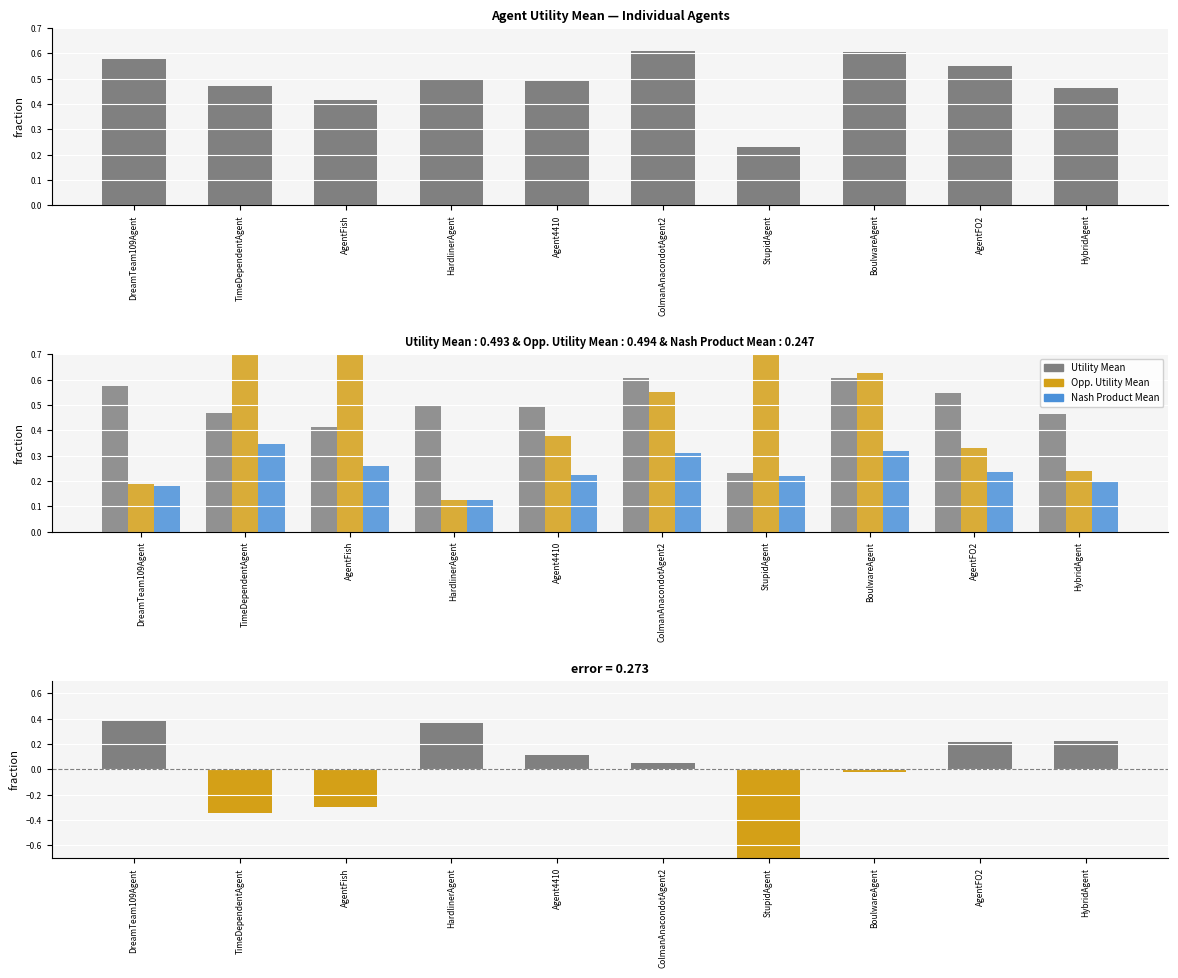

What is the spread (max minus min) of values at DreamTeam109Agent?

0.4